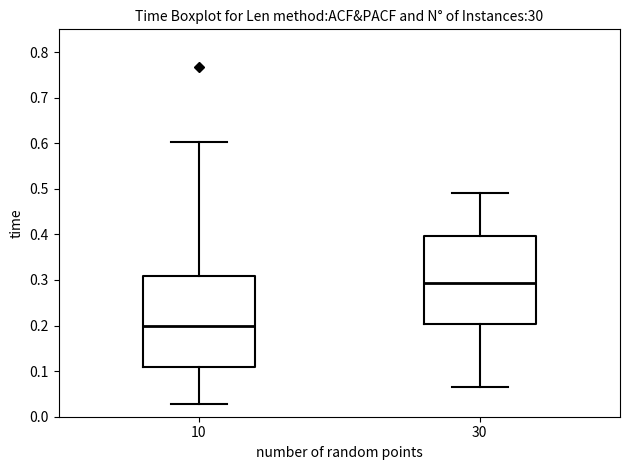

Where does the median line of the box at x = 10 sit on the y-axis? The values are not printed on the chart, so give them approximately, as read against the axis.

0.20